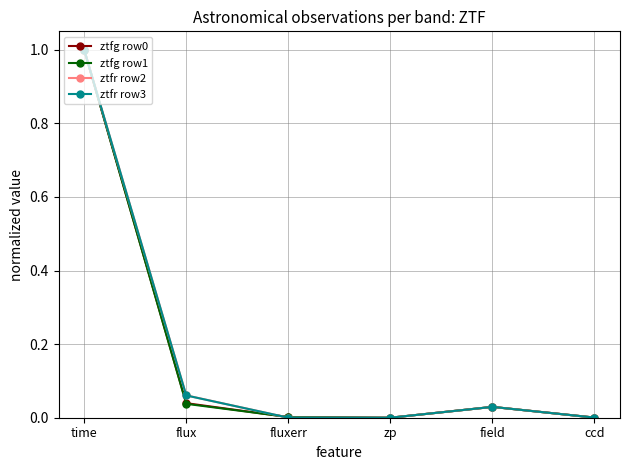

The ztfr row2 series shows 0.0 at field. True or false?

True